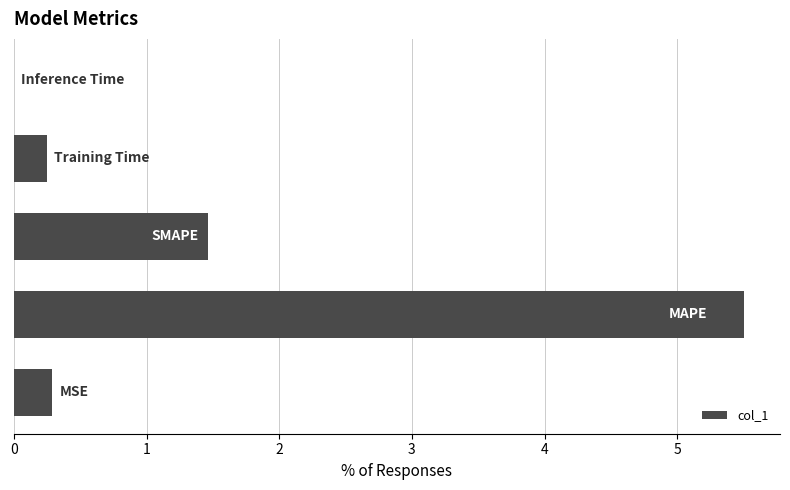

What is the sum of all values?

7.5